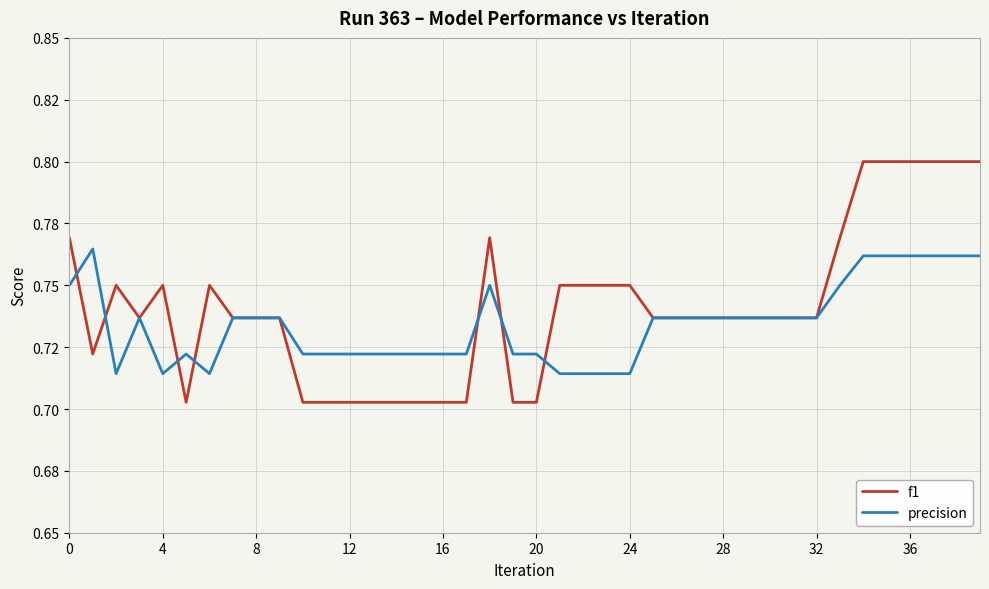

What is the average value of the f1 series?

0.7